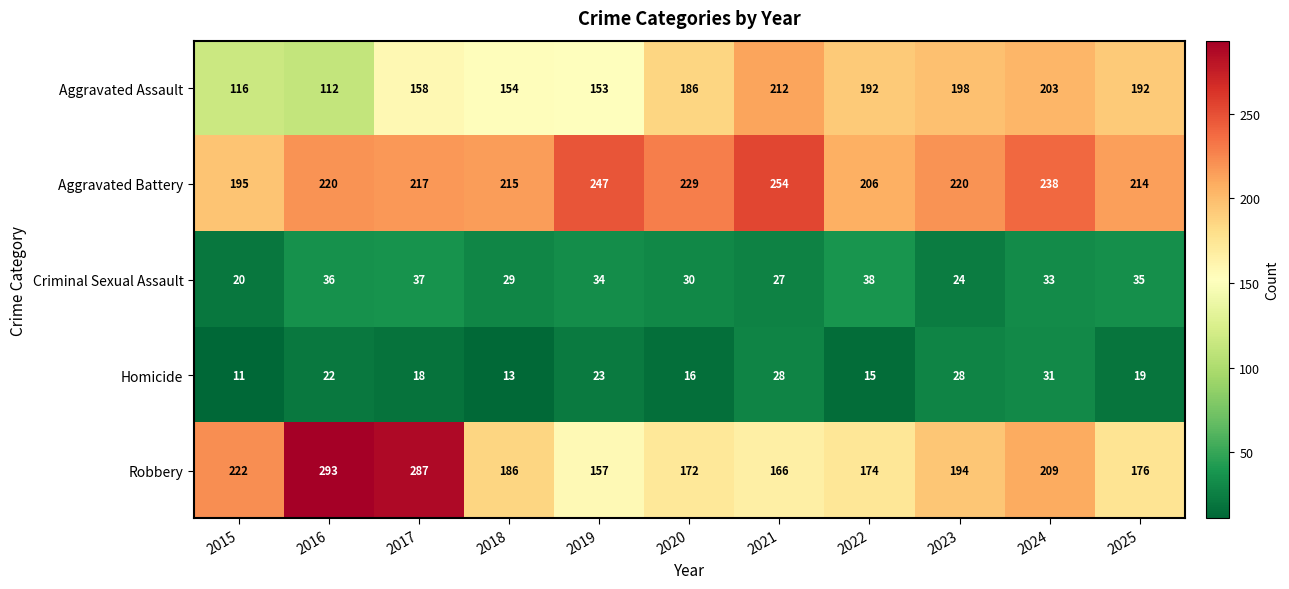

What is the difference between the maximum and minimum values in the Aggravated Battery series?

59